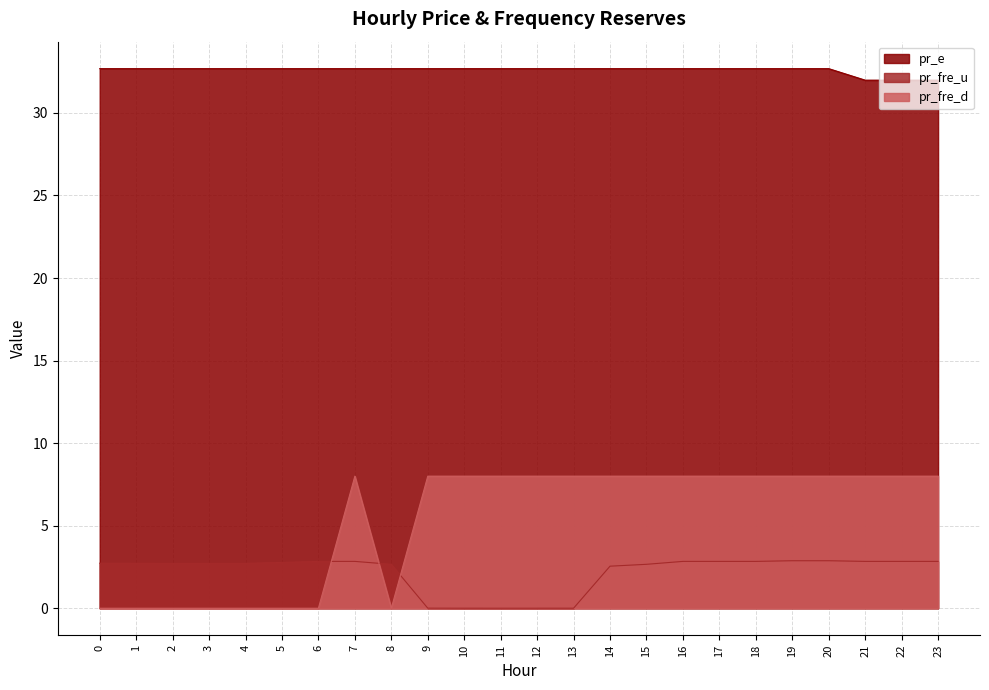

Does the chart have visible grid lines?

Yes